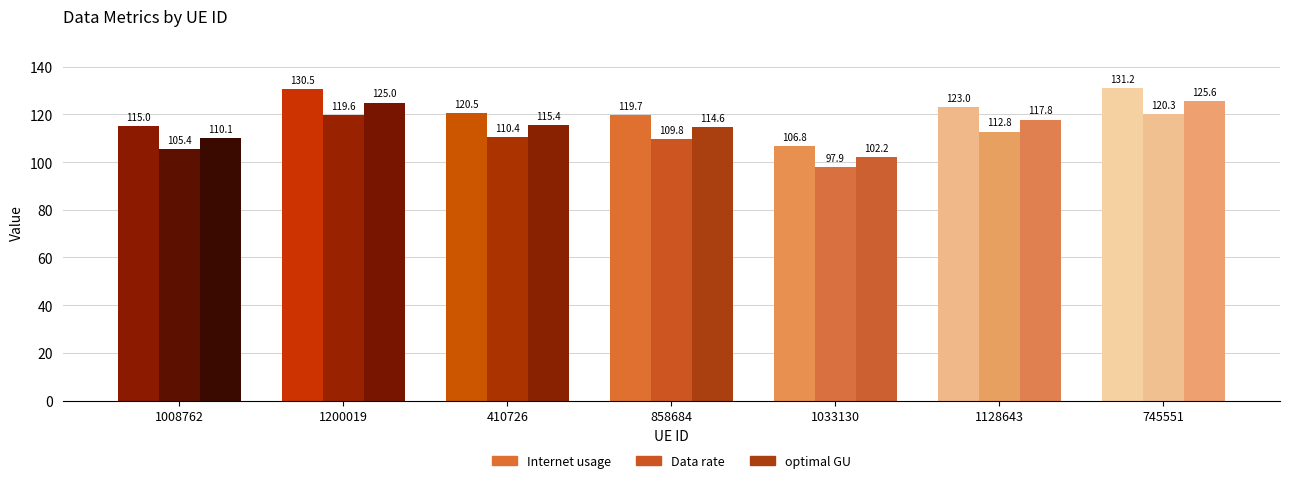

The Internet usage series shows 115.0 at 1008762. True or false?

True